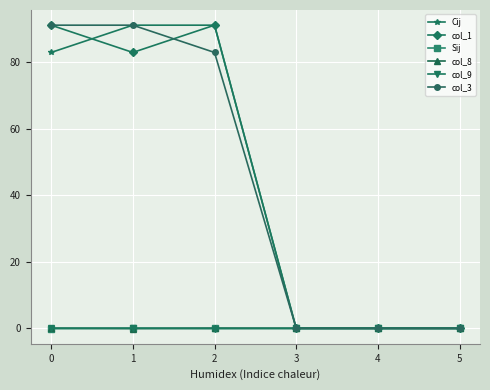

What is the greatest value displayed?

91.2